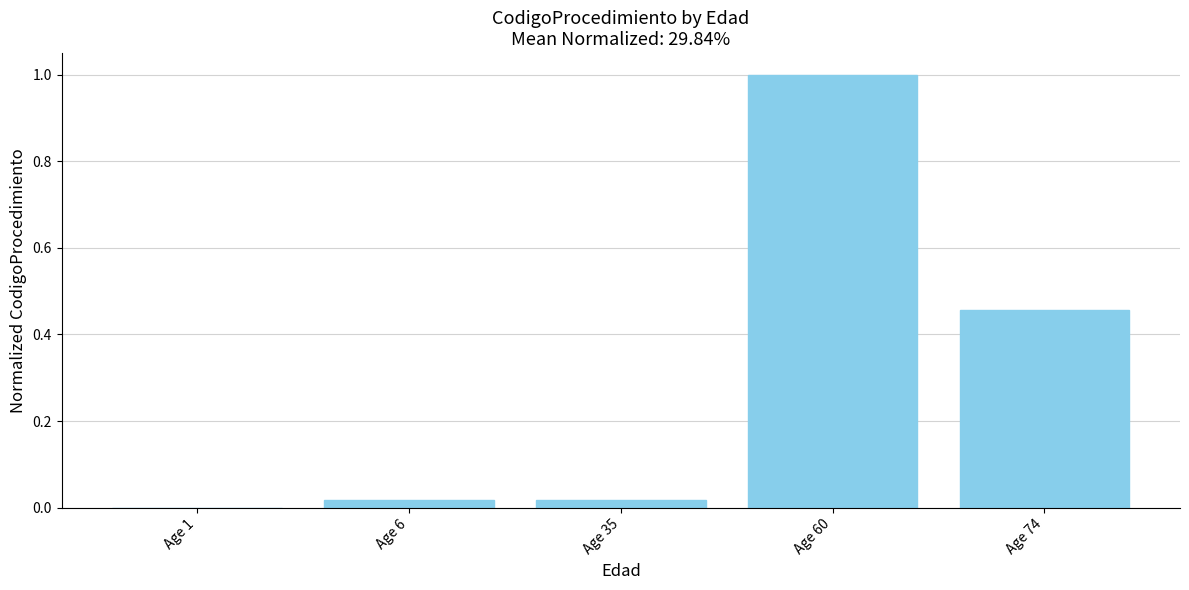

Which category has the highest value across all series?

Age 60